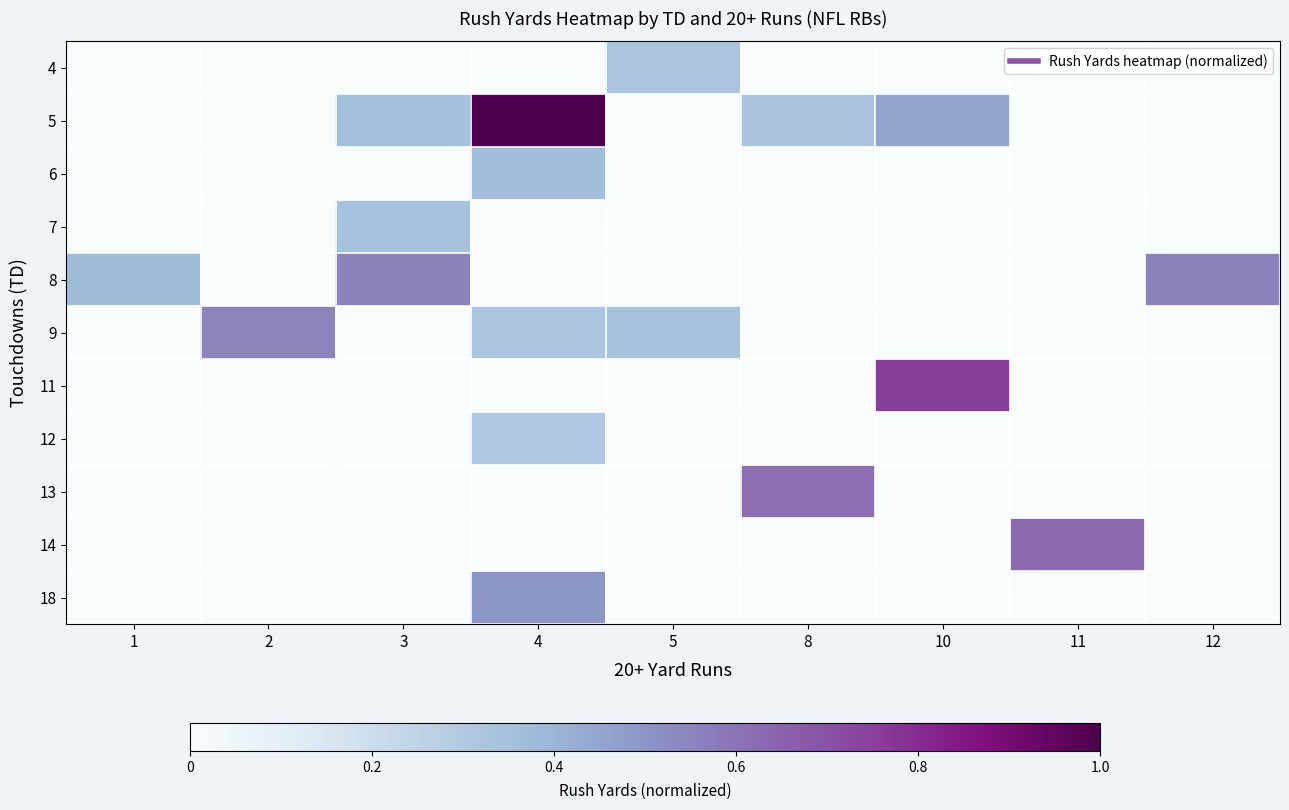

Reading left to right, extract all data points from this chart.

row_0: 1=0.0	2=0.0	3=0.0	4=0.0	5=0.3	8=0.0	10=0.0	11=0.0	12=0.0
row_1: 1=0.0	2=0.0	3=0.4	4=1.0	5=0.0	8=0.3	10=0.4	11=0.0	12=0.0
row_2: 1=0.0	2=0.0	3=0.0	4=0.4	5=0.0	8=0.0	10=0.0	11=0.0	12=0.0
row_3: 1=0.0	2=0.0	3=0.3	4=0.0	5=0.0	8=0.0	10=0.0	11=0.0	12=0.0
row_4: 1=0.4	2=0.0	3=0.6	4=0.0	5=0.0	8=0.0	10=0.0	11=0.0	12=0.6
row_5: 1=0.0	2=0.5	3=0.0	4=0.3	5=0.3	8=0.0	10=0.0	11=0.0	12=0.0
row_6: 1=0.0	2=0.0	3=0.0	4=0.0	5=0.0	8=0.0	10=0.8	11=0.0	12=0.0
row_7: 1=0.0	2=0.0	3=0.0	4=0.3	5=0.0	8=0.0	10=0.0	11=0.0	12=0.0
row_8: 1=0.0	2=0.0	3=0.0	4=0.0	5=0.0	8=0.6	10=0.0	11=0.0	12=0.0
row_9: 1=0.0	2=0.0	3=0.0	4=0.0	5=0.0	8=0.0	10=0.0	11=0.6	12=0.0
row_10: 1=0.0	2=0.0	3=0.0	4=0.5	5=0.0	8=0.0	10=0.0	11=0.0	12=0.0